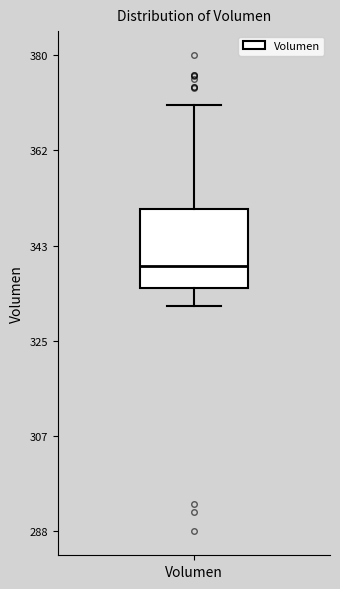

Transcribe this box plot: give where the median line is, the range the box spans, and where the two whiskers end, as read against the y-axis. The values are not printed on the chart, so give them approximately, as read against the axis.

median 340, box 336 to 350, whiskers 332 to 370